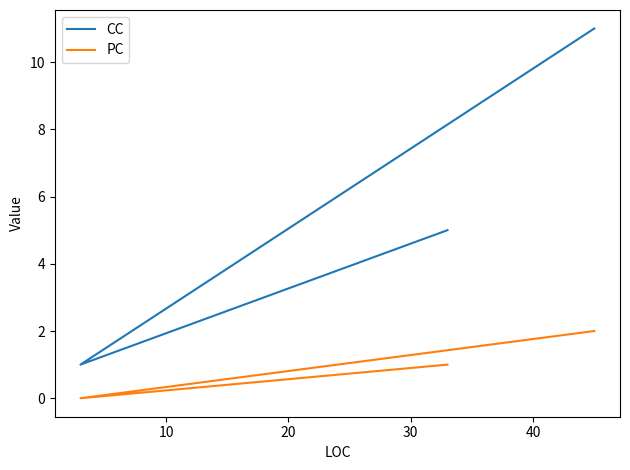

True or false: PC has a value of 0 at 10.

True